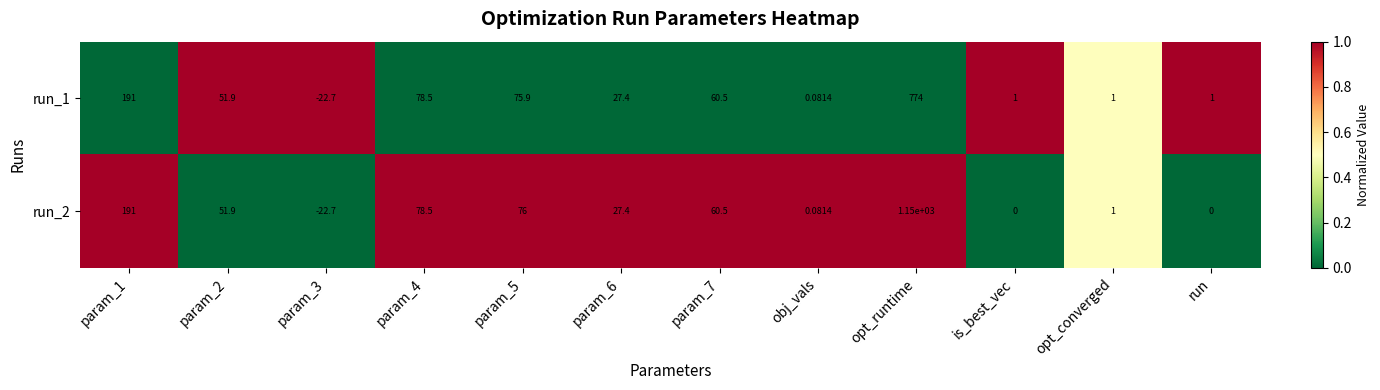

How many distinct data groups are displayed?

2